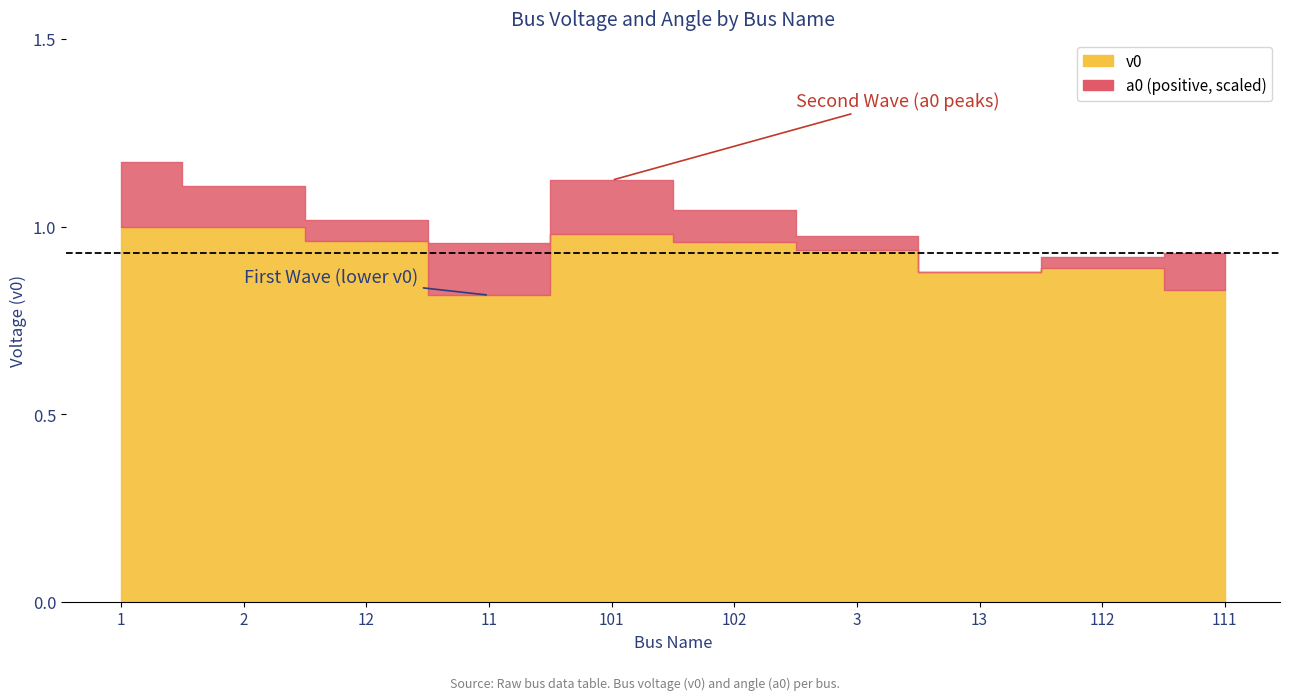

Rank the series by their maximum value, from lowest to highest.

a0, v0